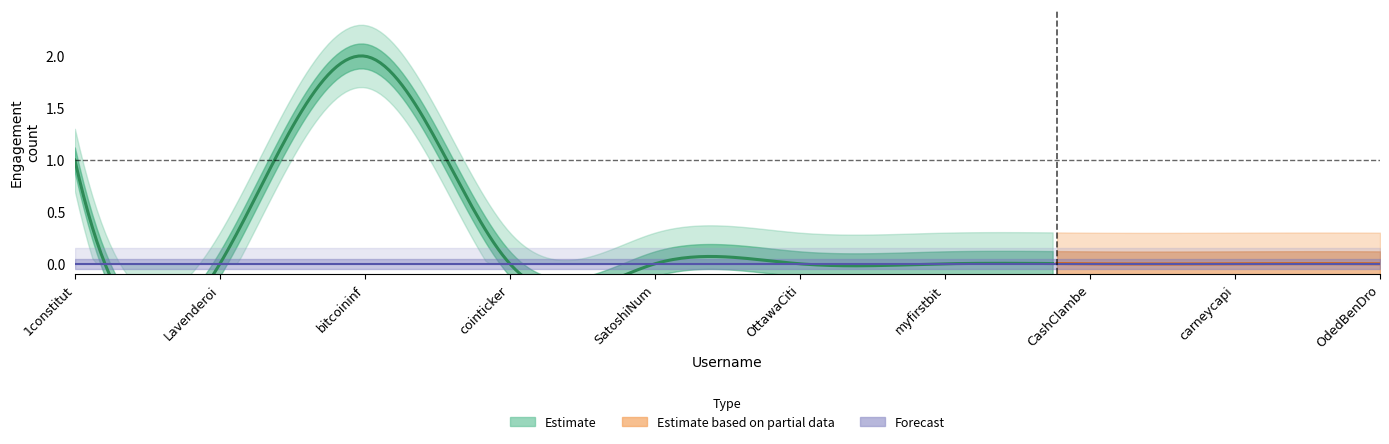

Which category has the highest value in the favorites series?

bitcoininfo